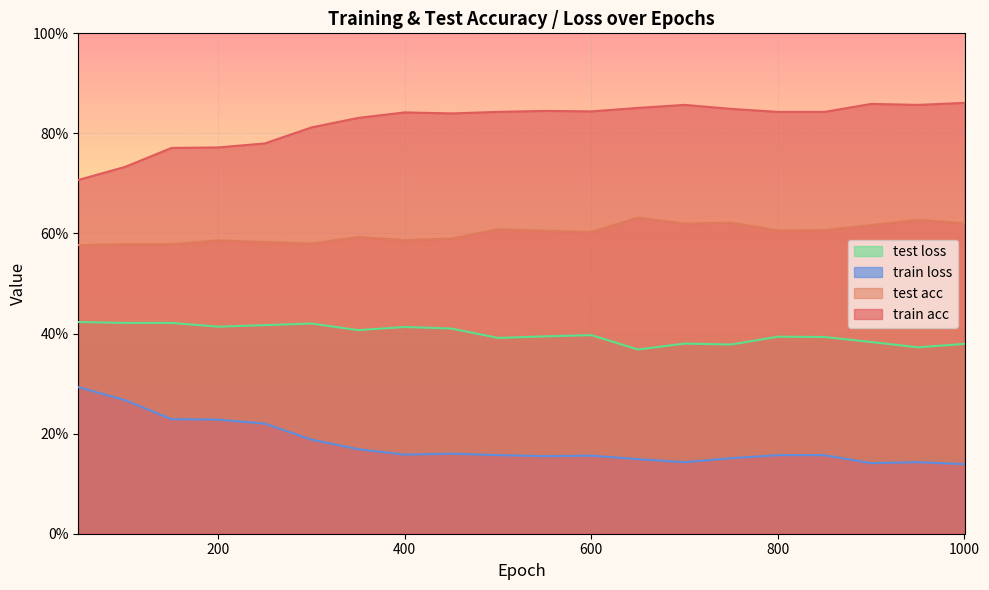

At 400, list the series in order from smallest to largest.

train loss, test loss, test acc, train acc